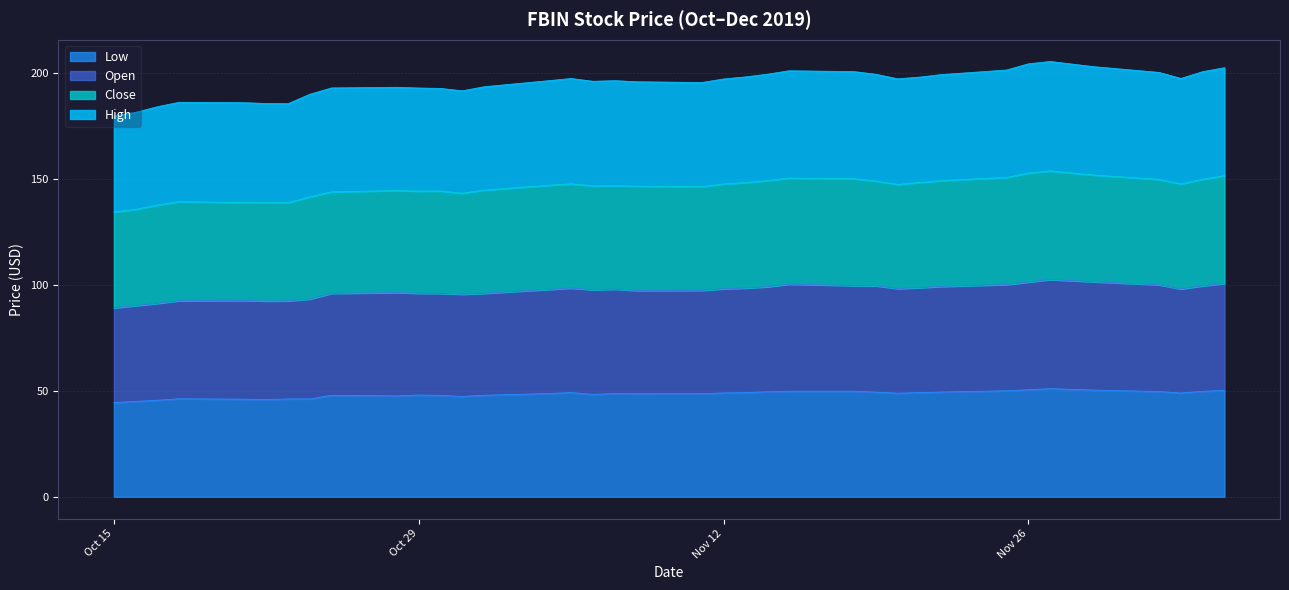

What position from the right is 2019-11-05?

22